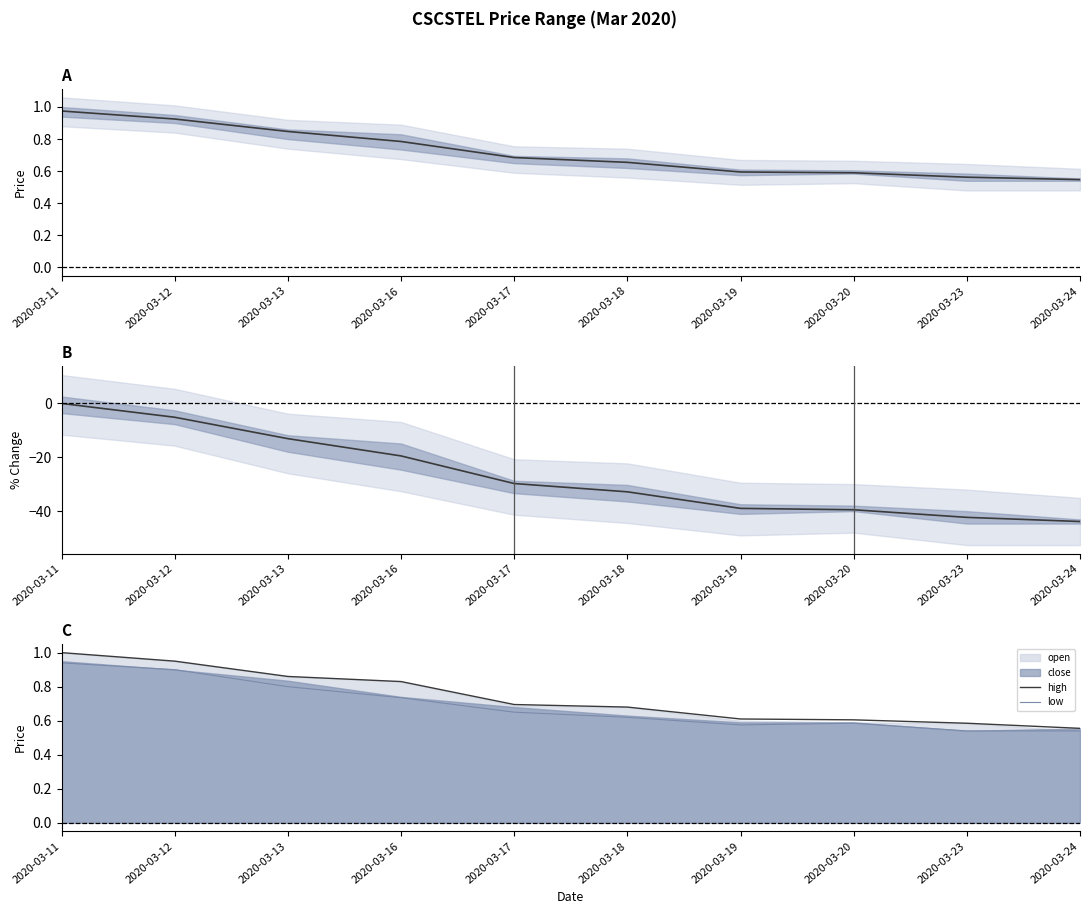

What is the minimum value for mid (open+close)/2?

0.5